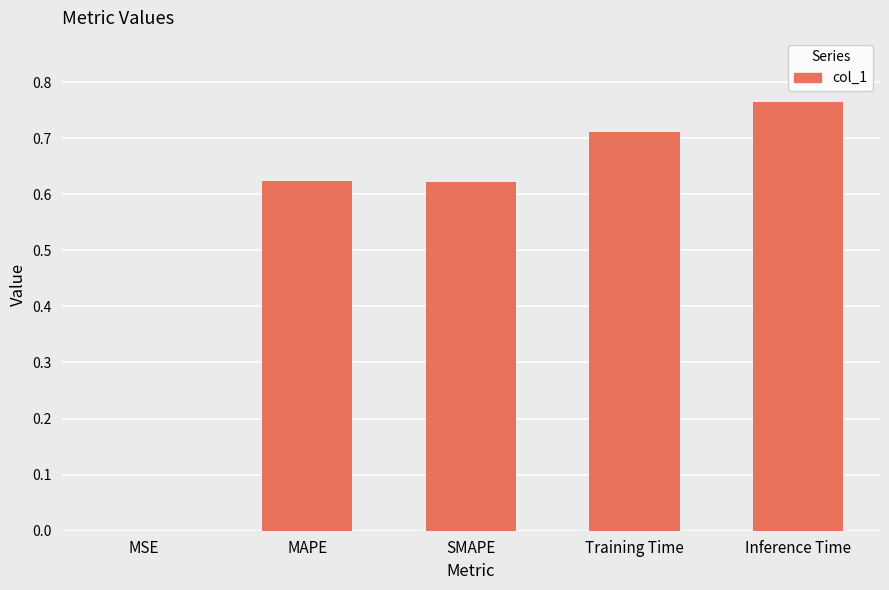

Which category has the highest value across all series?

Inference Time